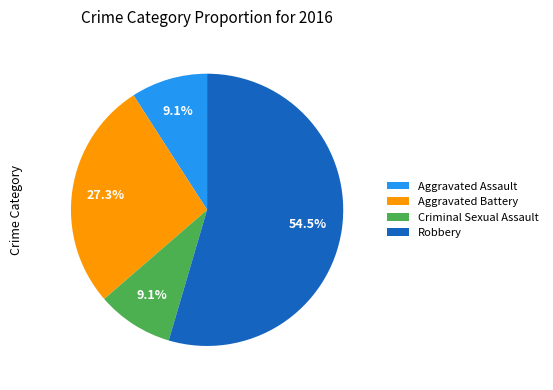

What percentage do Robbery and Aggravated Battery together represent?

81.8%